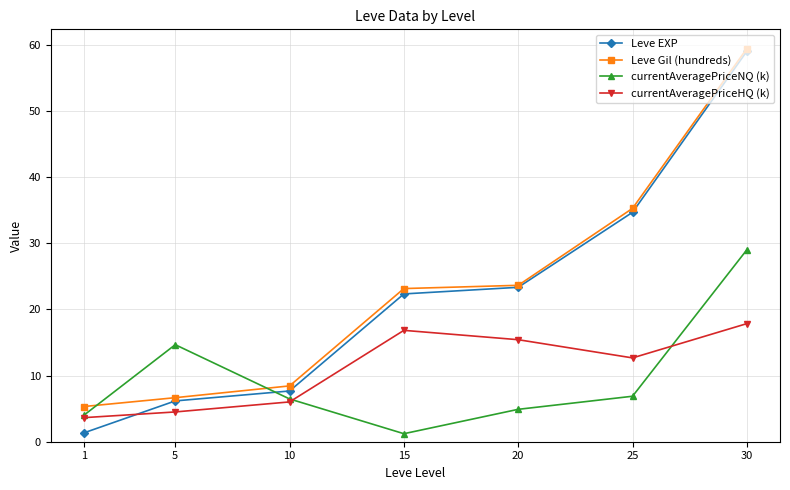

At which label does currentAveragePriceNQ (k) first exceed 6?

5